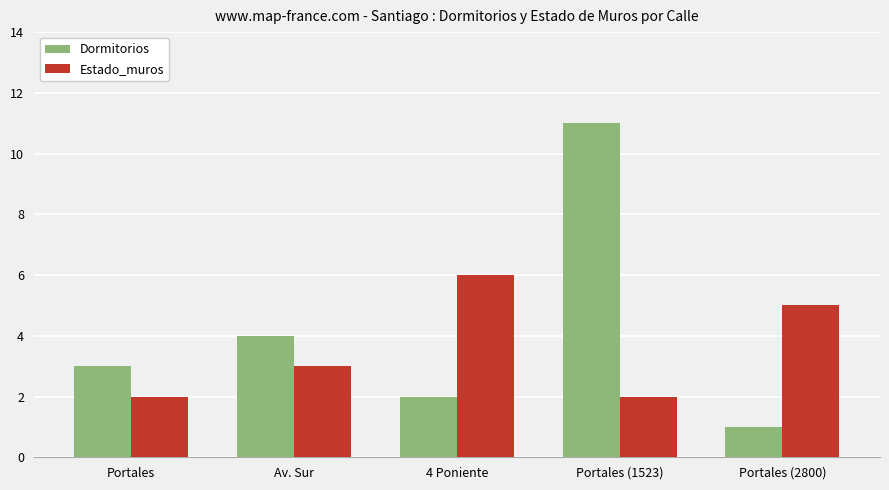

Is the value of Dormitorios at Portales (2800) greater than the value of Estado_muros at 4 Poniente?

No